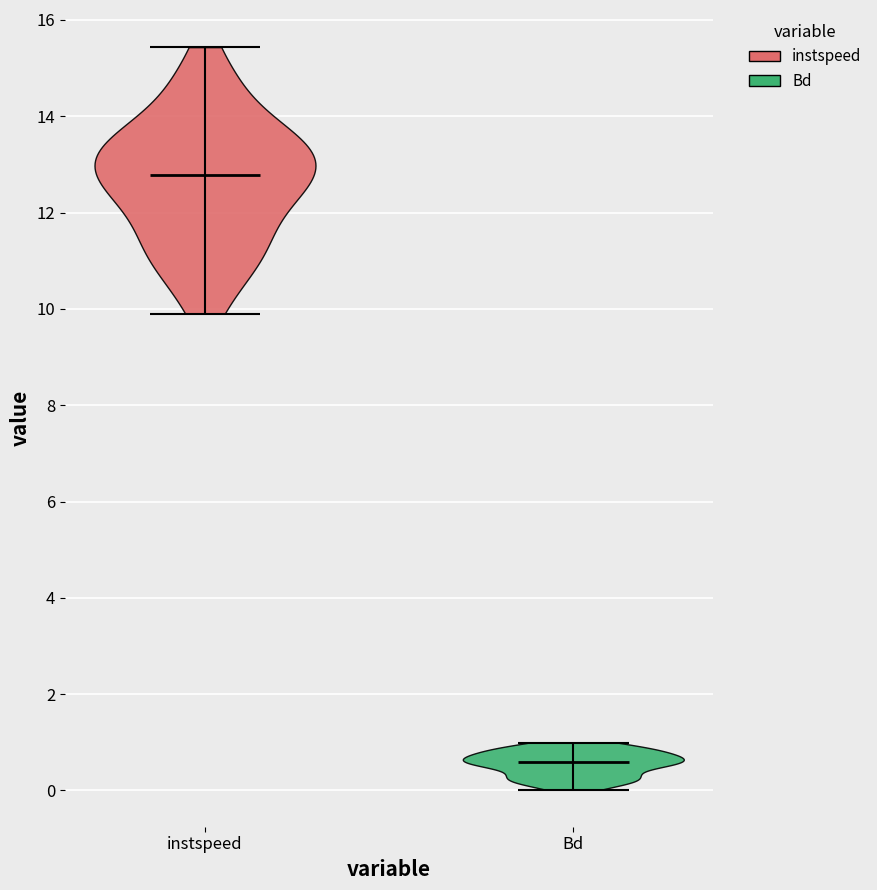

Reading left to right, read every violin against the y-axis: where its median line is, and the lowest and highest points it reaches. The values are not printed on the chart, so give them approximately, as read against the axis.

instspeed: median line 12.8, lowest point 10.0, highest point 15.4
Bd: median line 0.6, lowest point 0.0, highest point 1.0